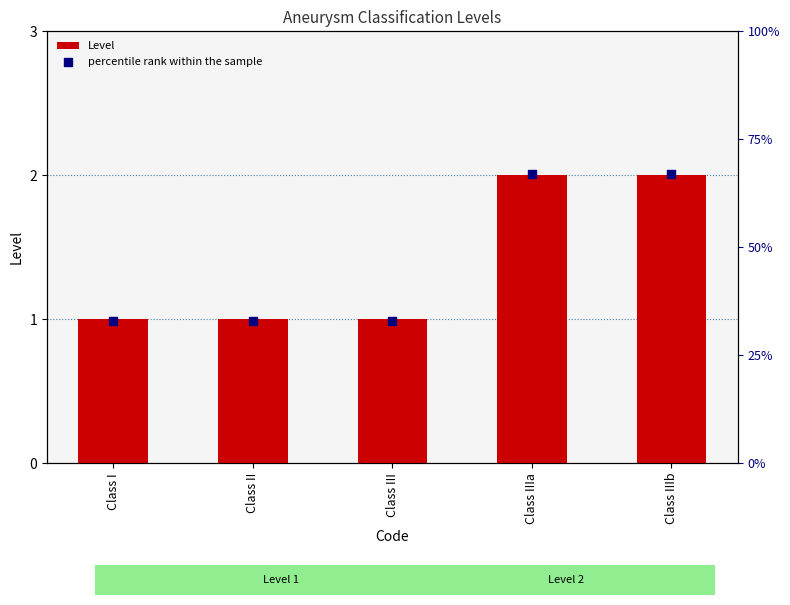

What are all the series names shown in the legend?

Level, percentile rank within the sample